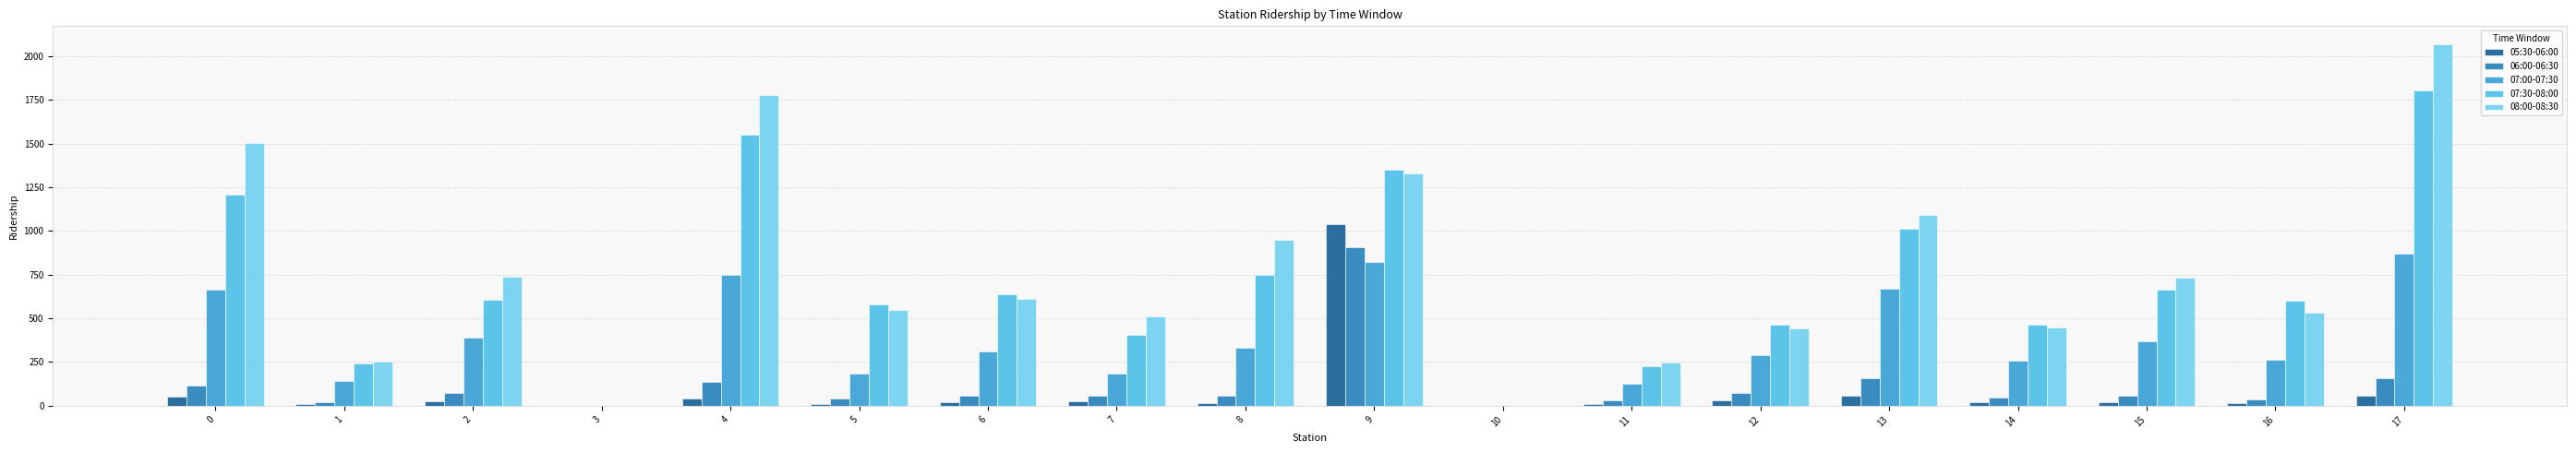

Where is 07:00-07:30 nearest to the value 435?

2